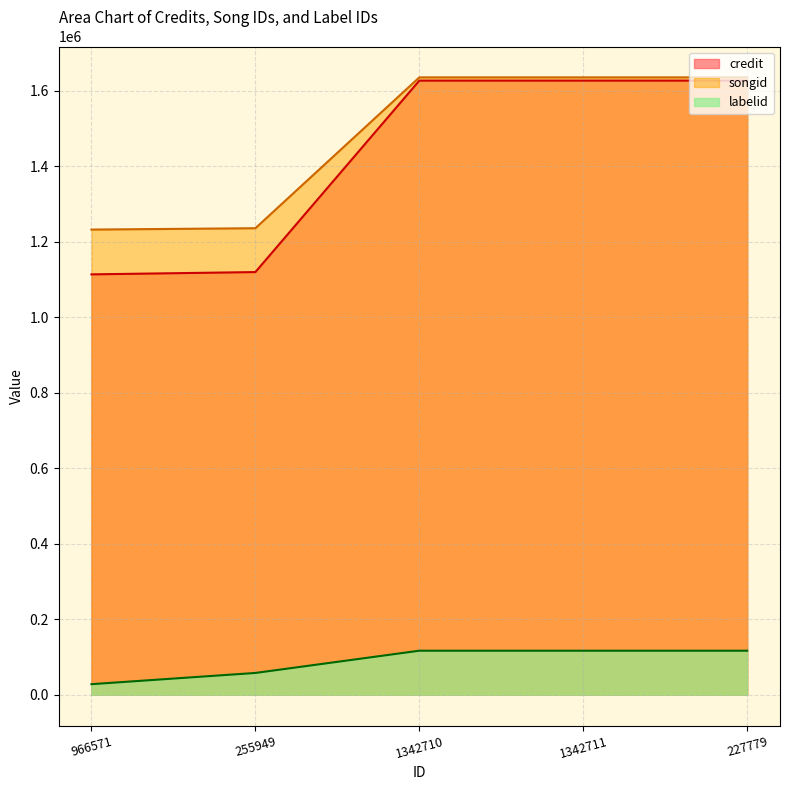

Which has a higher value, 255949 or 966571?

255949